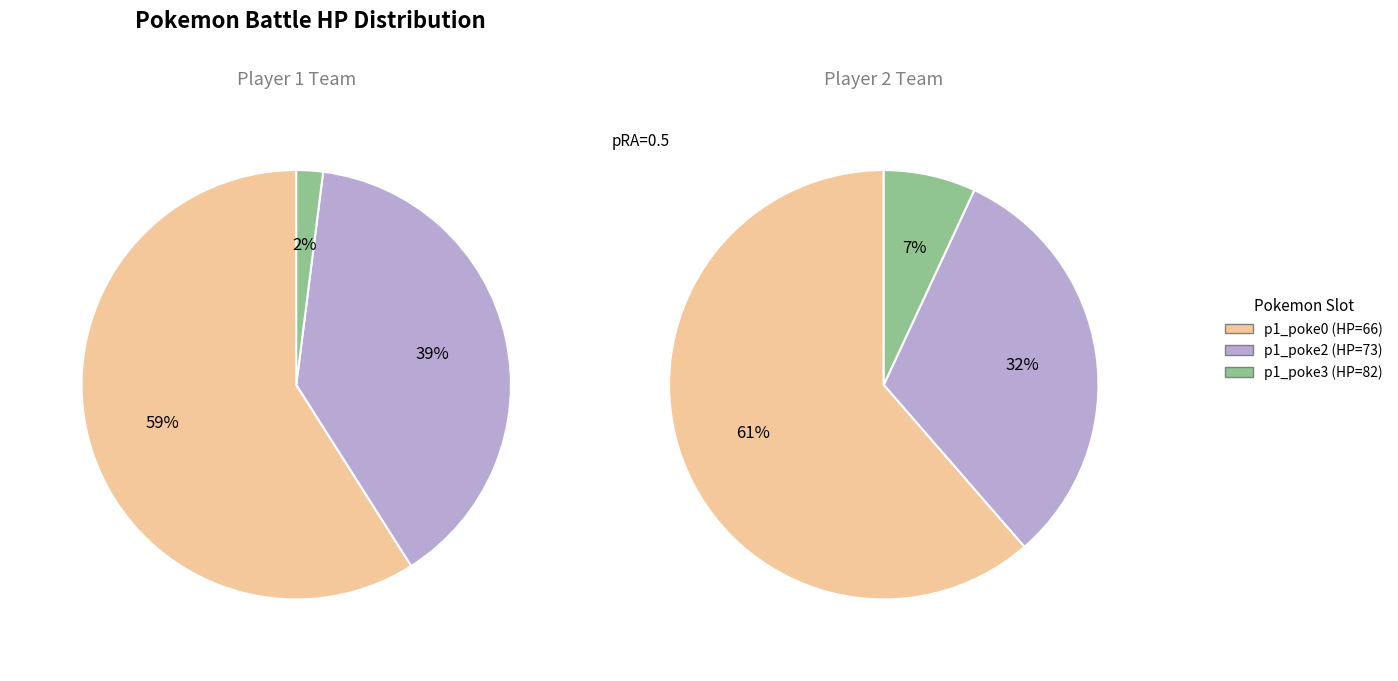

Does 12 account for over 50% of the chart?

No